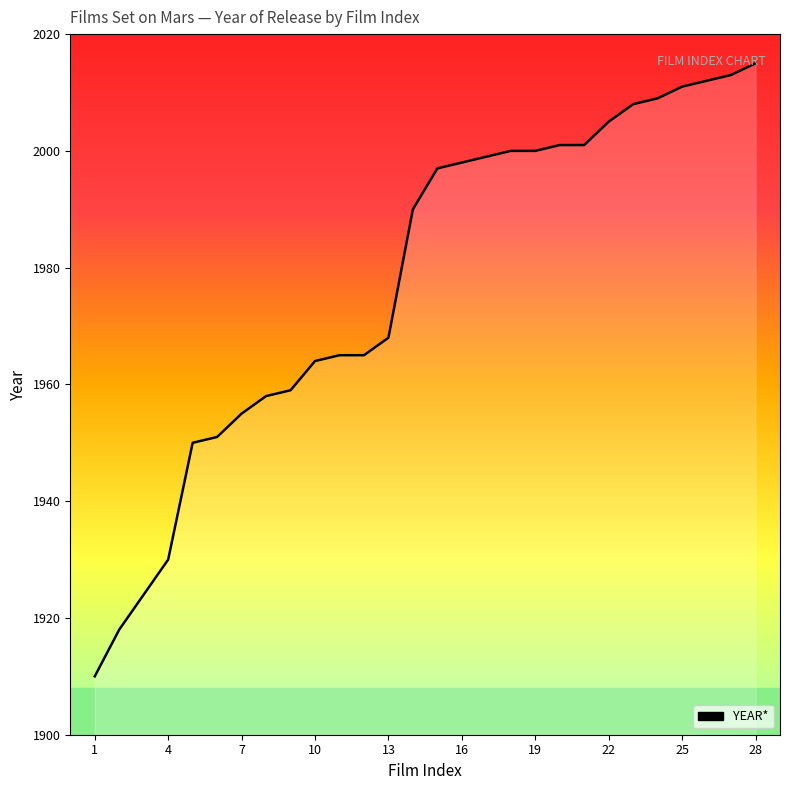

Reading left to right, extract all data points from this chart.

1910	1918	1924	1930	1950	1951	1955	1958	1959	1964	1965	1965	1968	1990	1997	1998	1999	2000	2000	2001	2001	2005	2008	2009	2011	2012	2013	2015